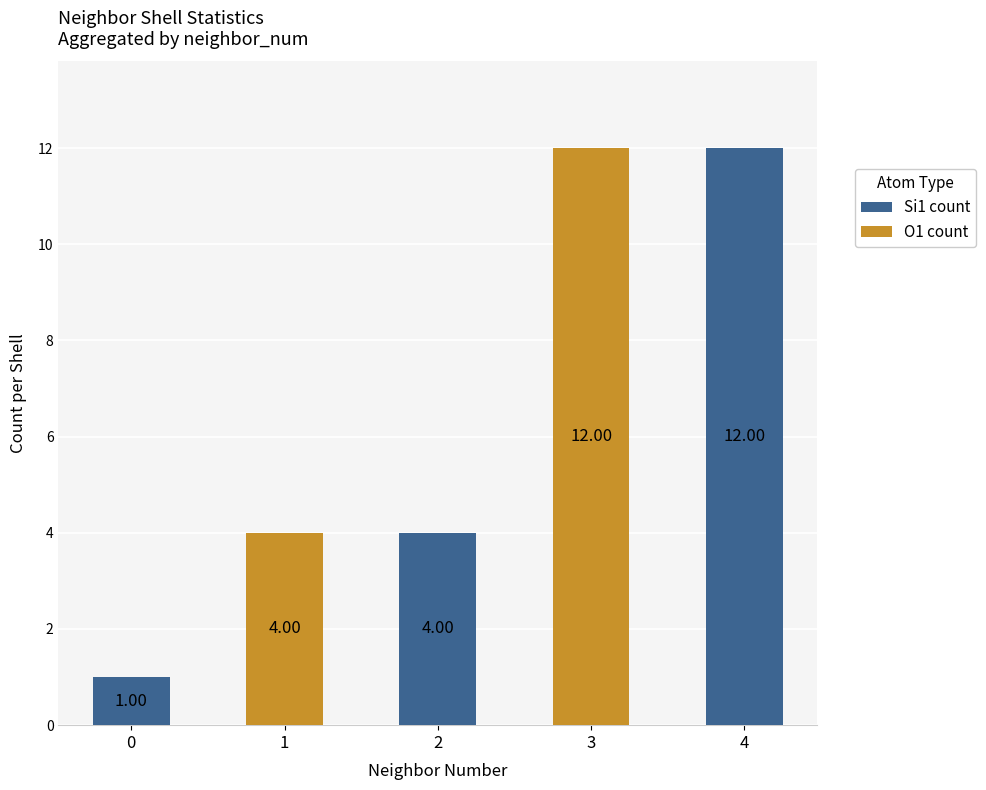

What is the total value across all series at 3?

12